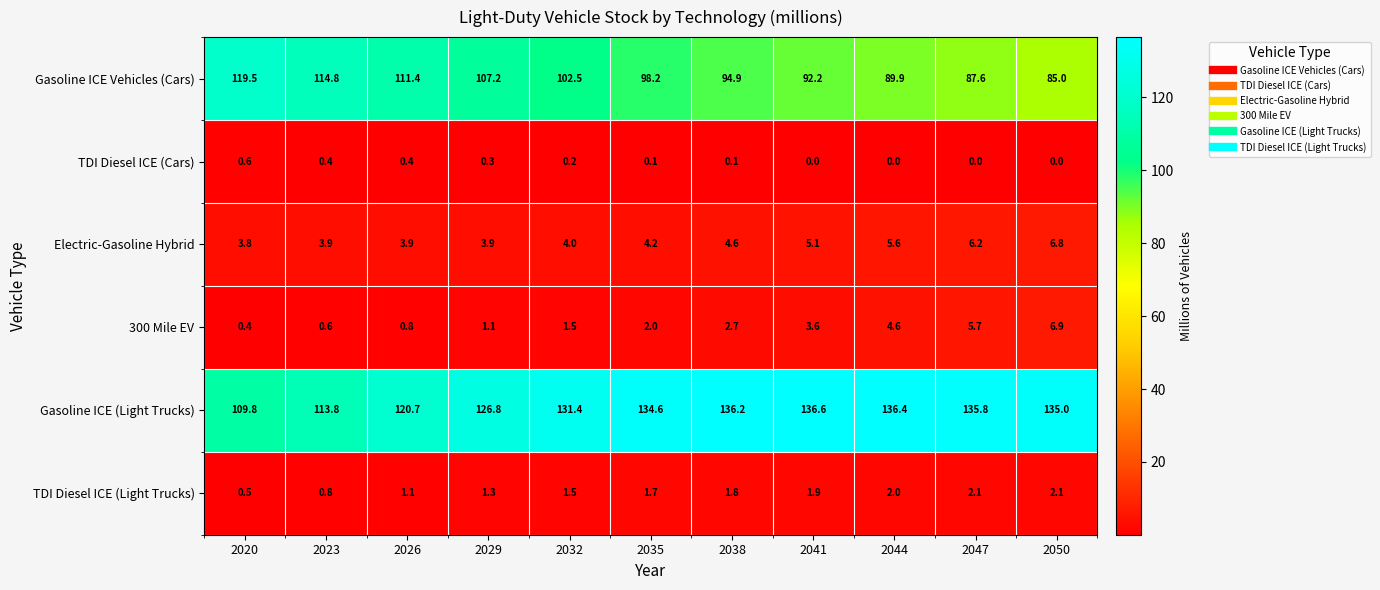

Where is 300 Mile EV nearest to the value 3?

2038